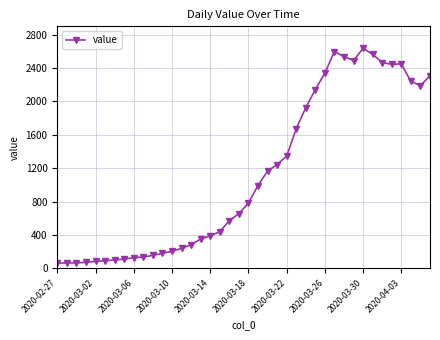

What is the value of the 11th point from the left?

155